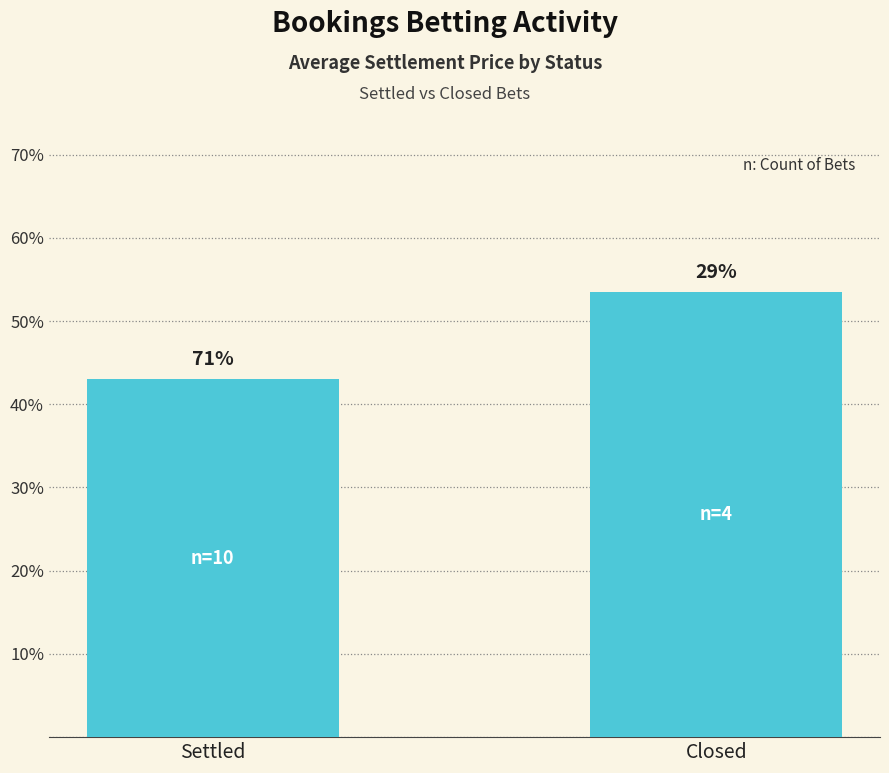

What is the difference between the maximum and minimum values?

10.5